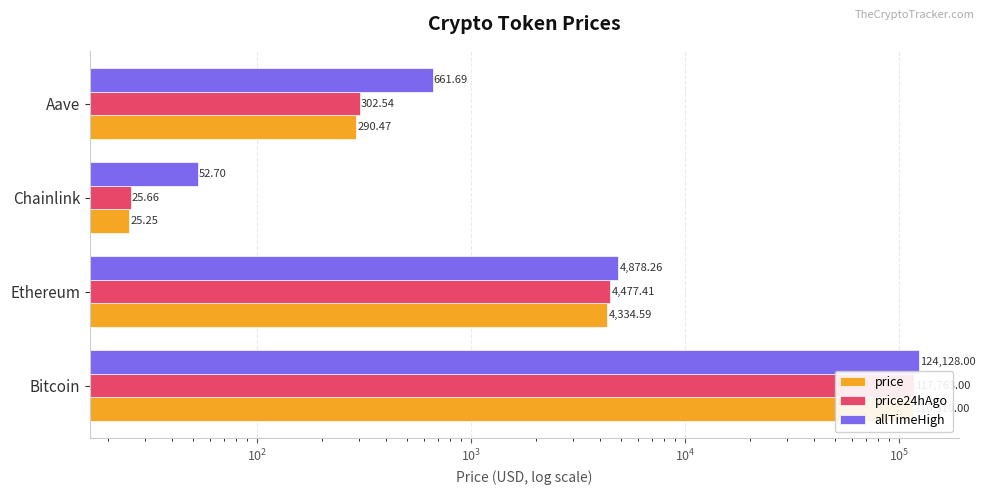

List the series in order of their overall mean, lowest first.

price, price24hAgo, allTimeHigh